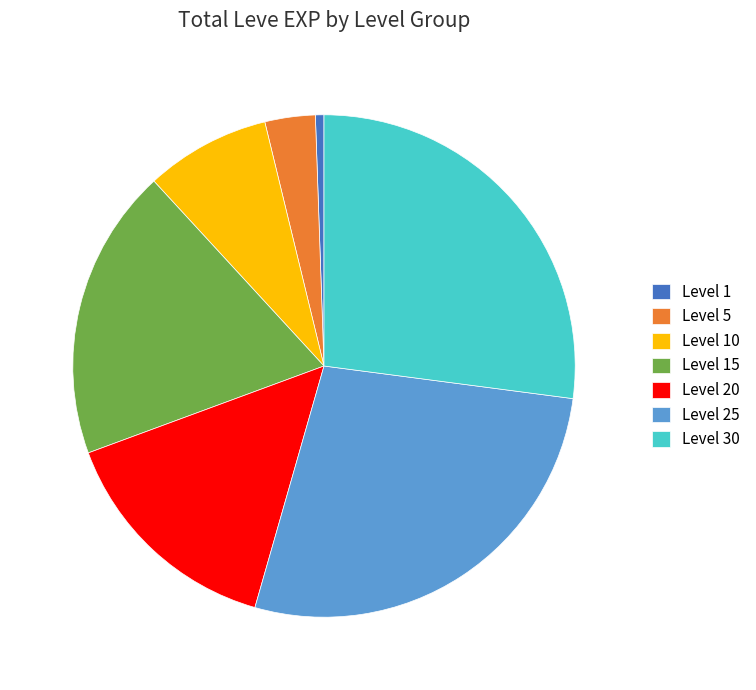

The Level 1 slice represents 11% of the pie. True or false?

False